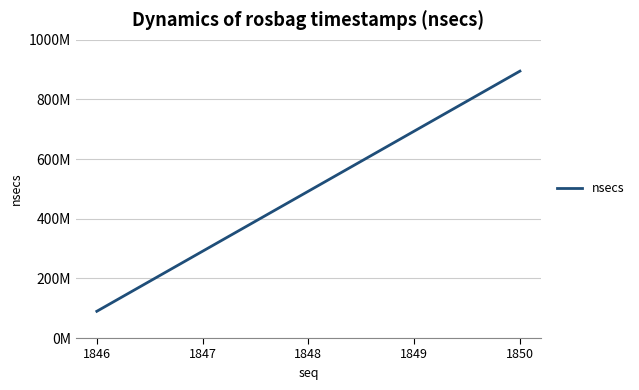

Which has a higher value, 1848 or 1846?

1848